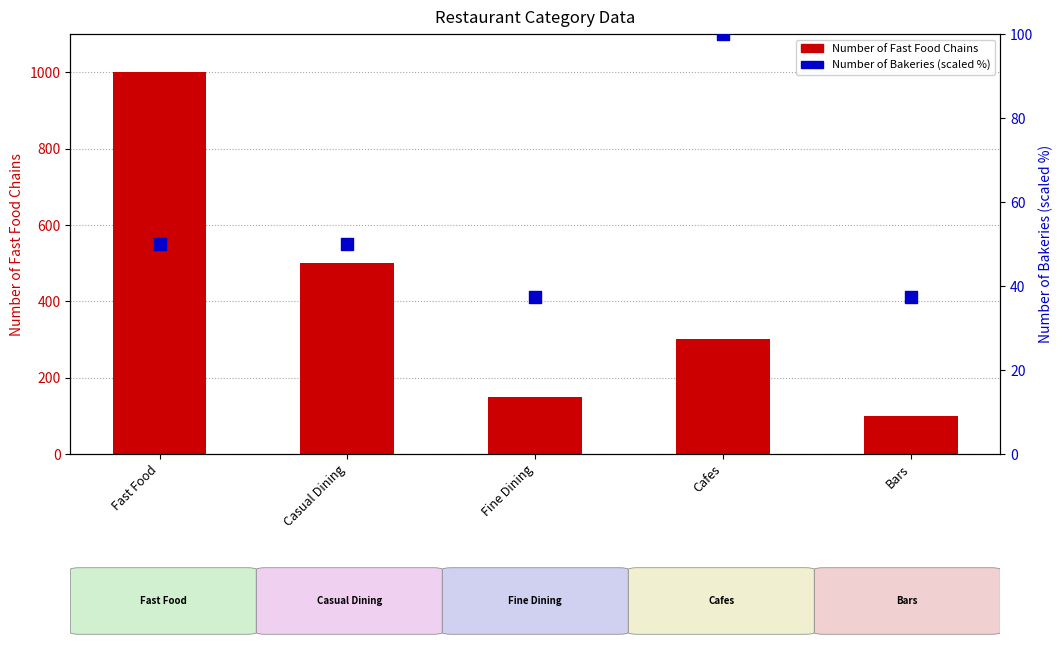

Which series has the largest total across all categories?

Number of Fast Food Chains